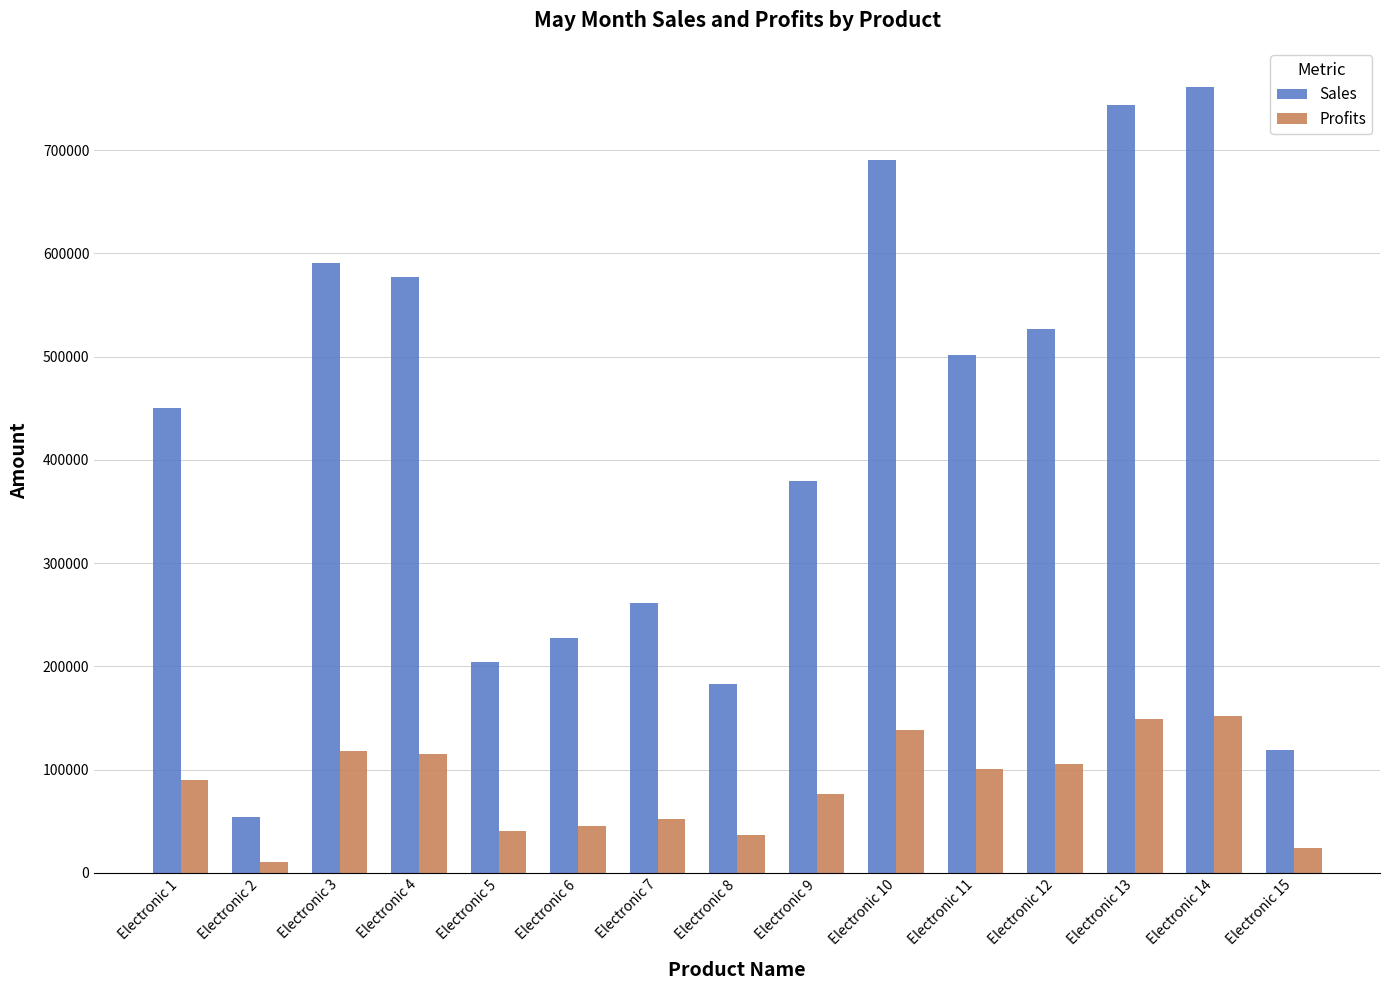

The value of Sales at Electronic 13 is 743400. True or false?

True